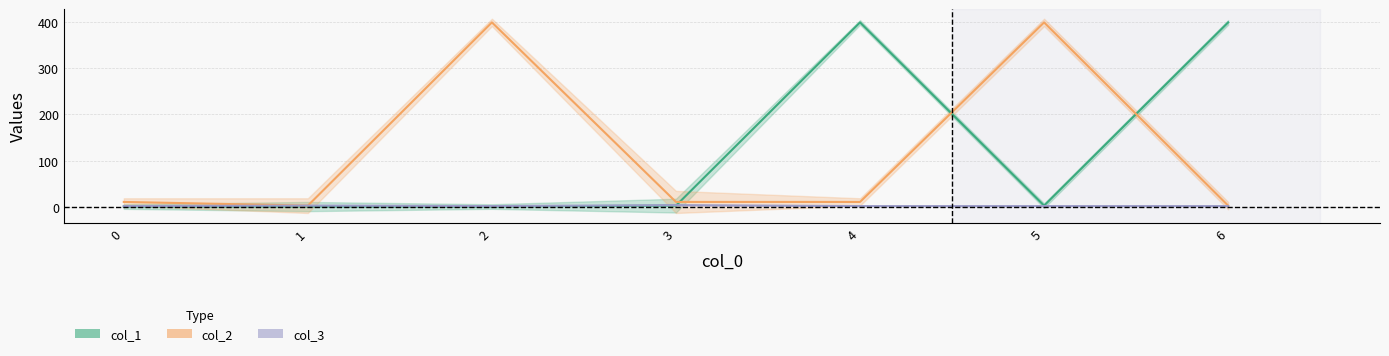

Which series has the largest total across all categories?

col_2